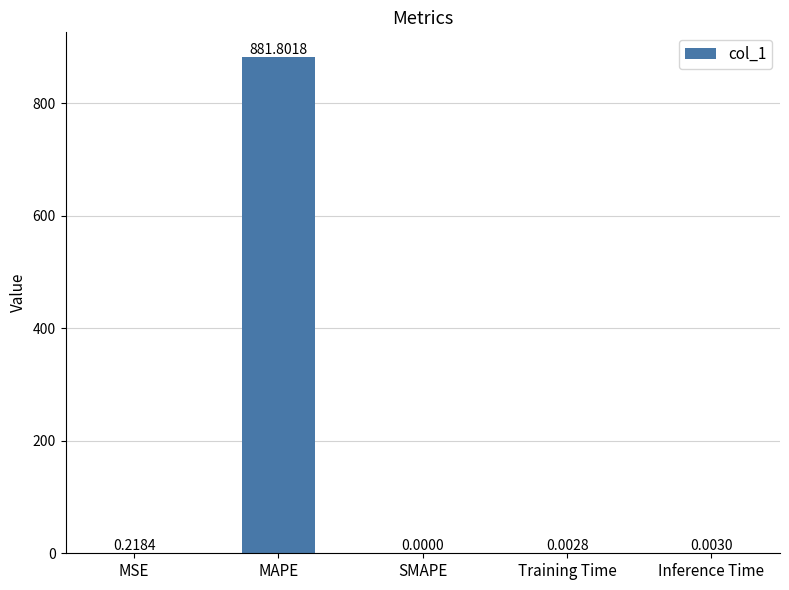

Which label corresponds to the largest value in the chart?

MAPE